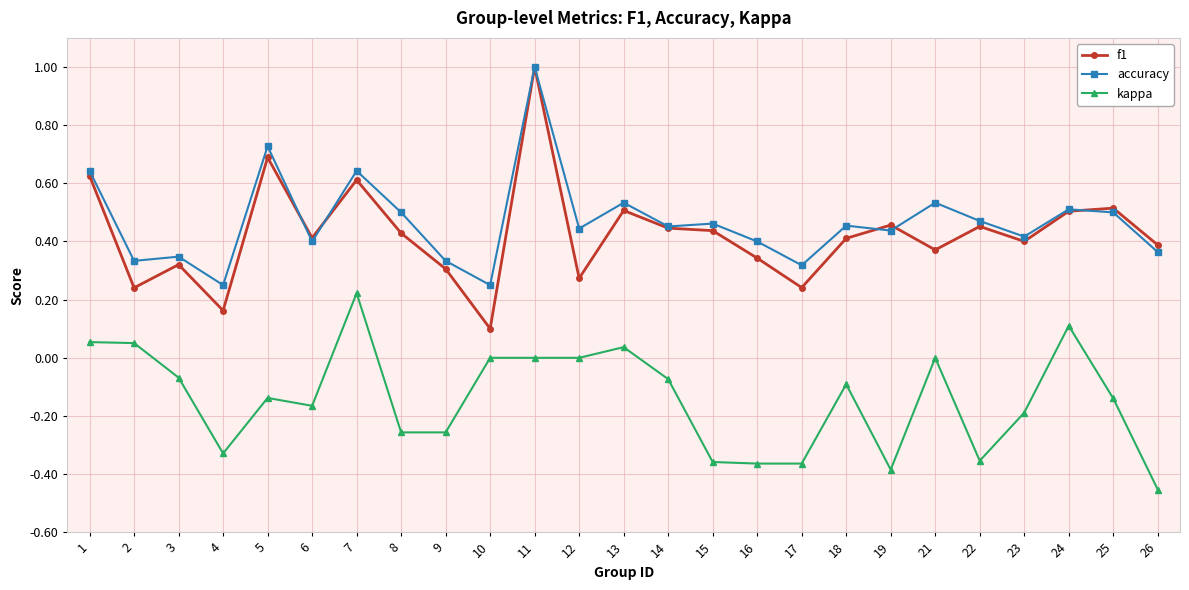

Rank the series at 8 from lowest to highest value.

kappa, f1, accuracy